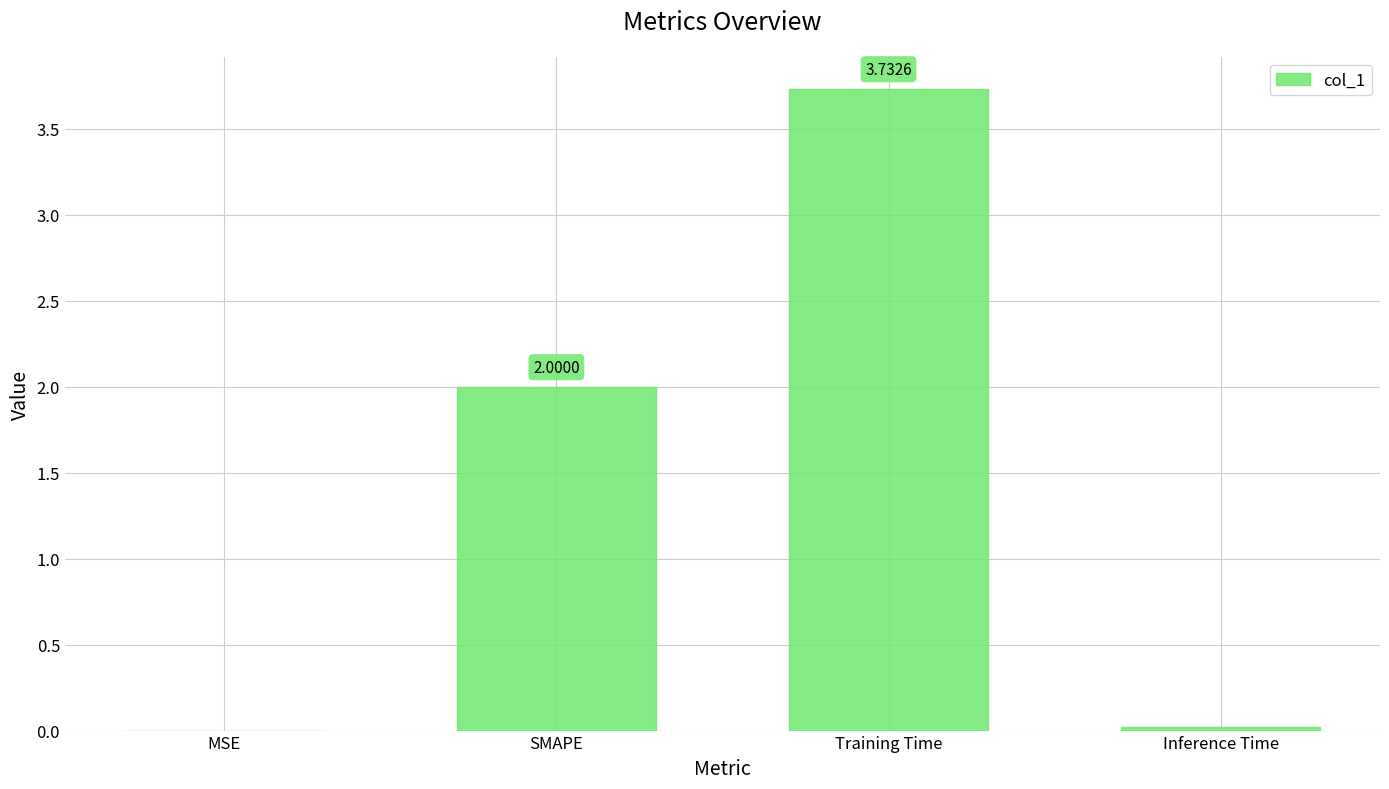

What is the sum of all values?

5.8